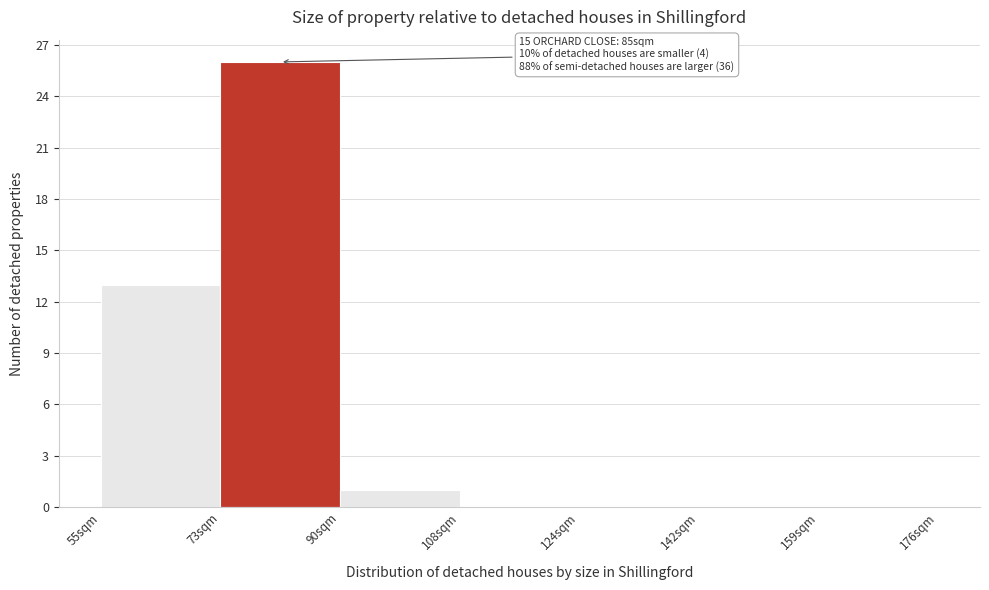

Reading right to left, transcribe all the data shown in this chart.

159sqm=0	142sqm=0	124sqm=0	108sqm=0	90sqm=1	73sqm=26	55sqm=13